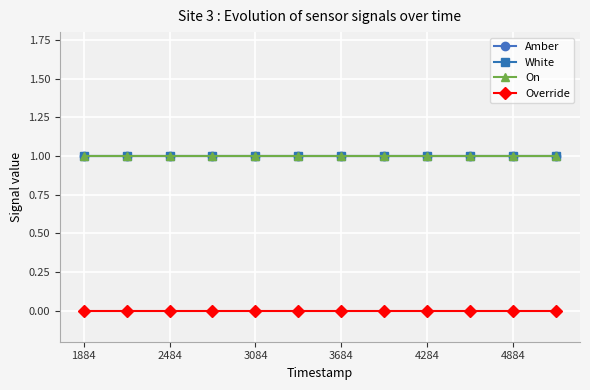

Is this an area chart (filled region under the line)?

No